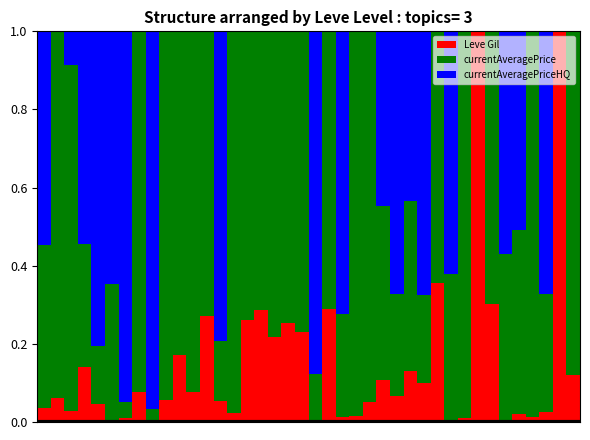

What is the sum of all Leve Gil values?

5.9